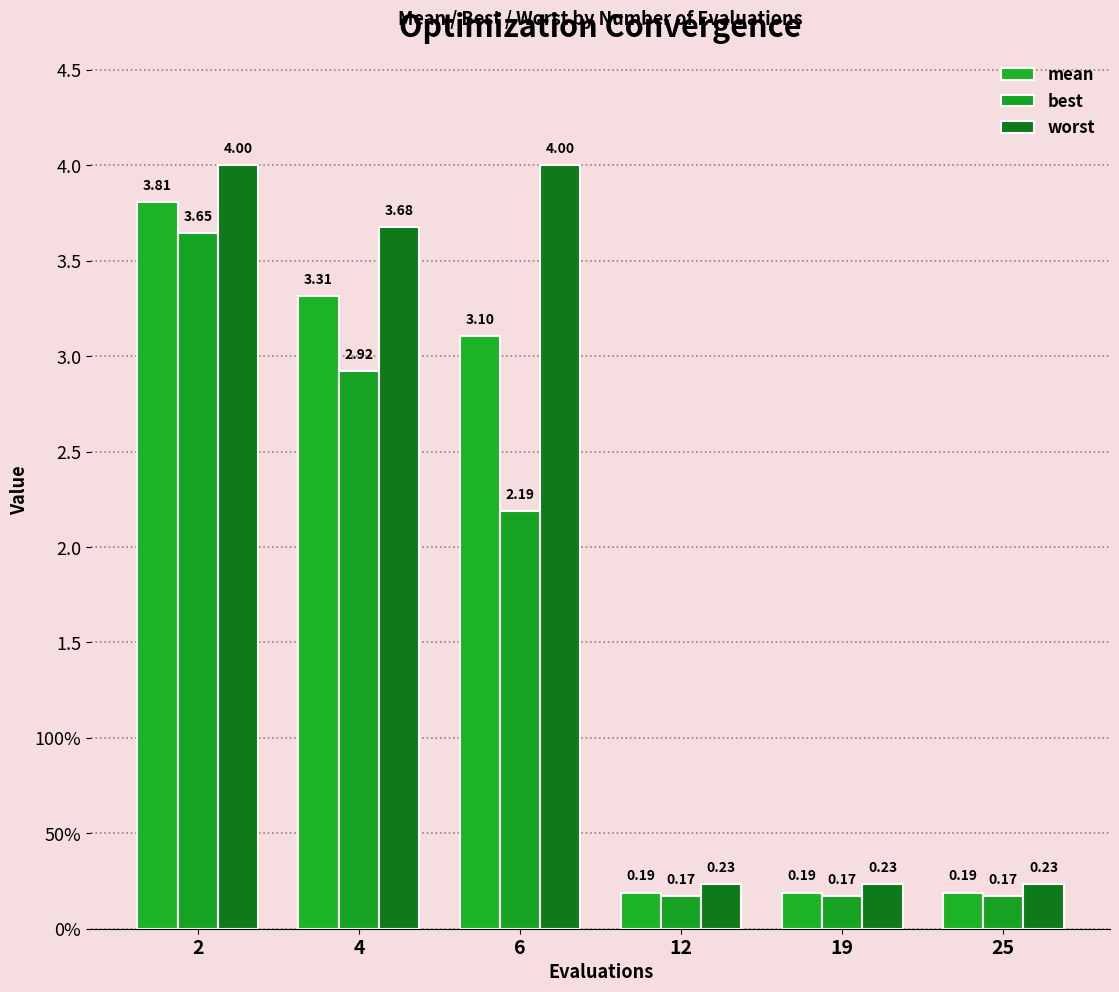

Which series has the largest total across all categories?

worst